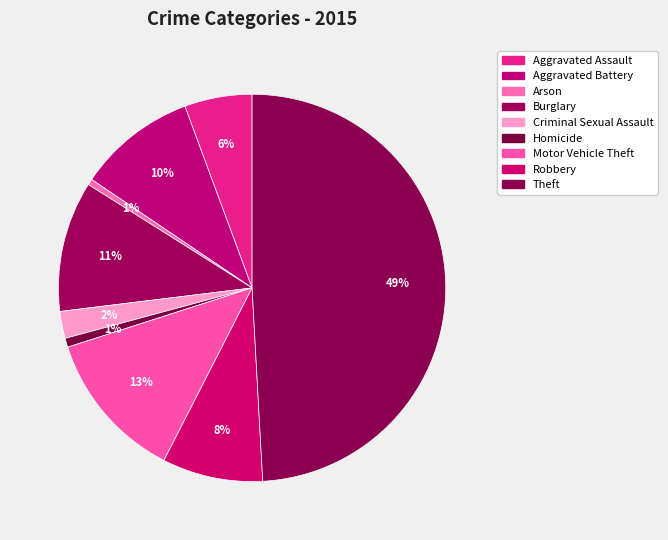

True or false: Homicide accounts for 1% of the total.

True